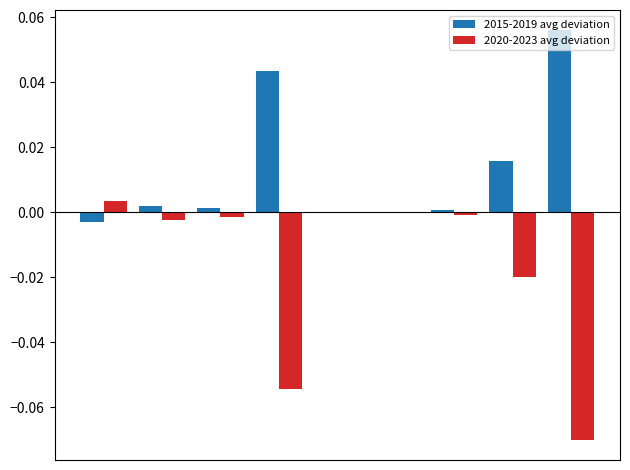

Which series has the largest total across all categories?

2015-2019 avg deviation